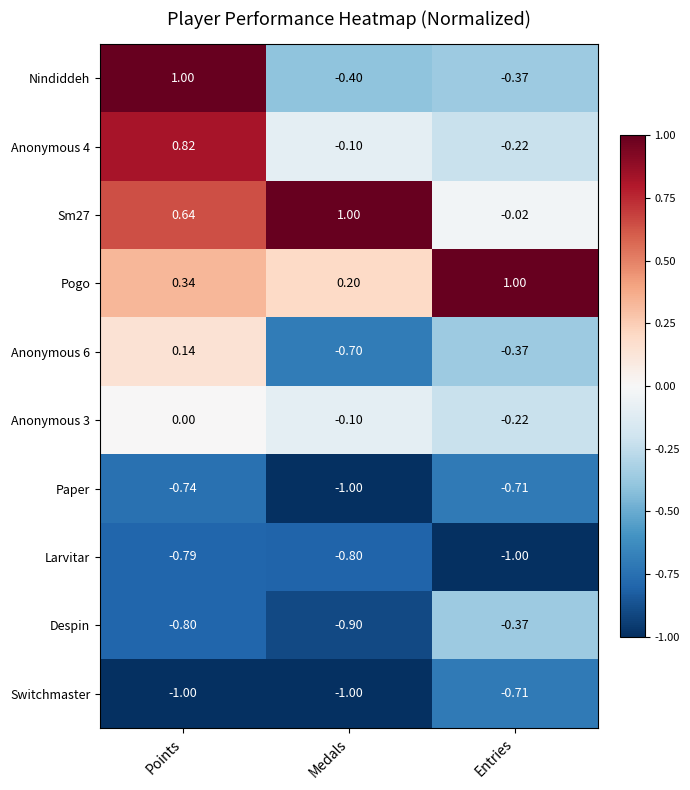

At which label is Nindiddeh closest to 0?

Entries